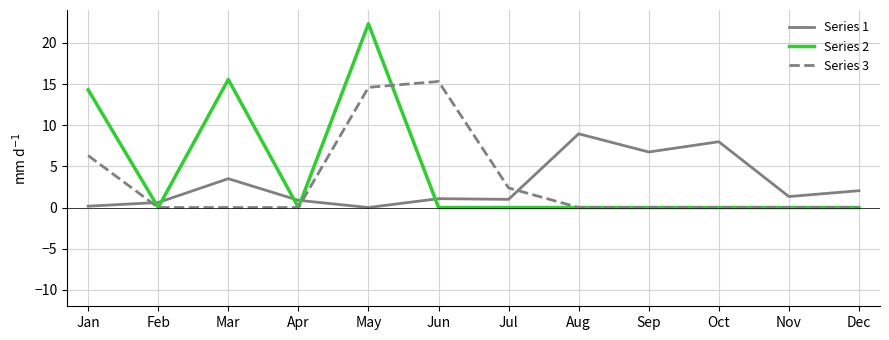

At which label is Series 2 closest to 11?

Jan